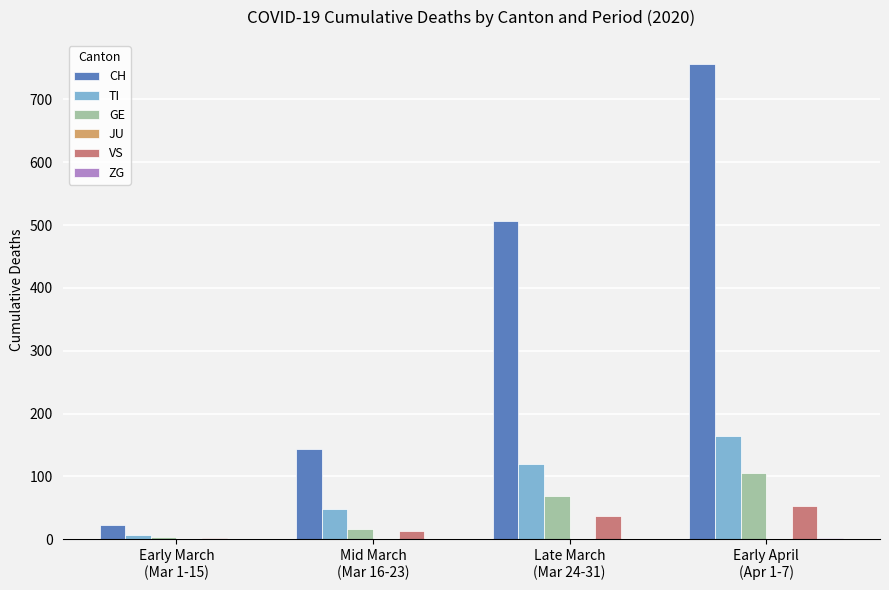

What value does the CH series have at Early April
(Apr 1-7), to the nearest 10?

760